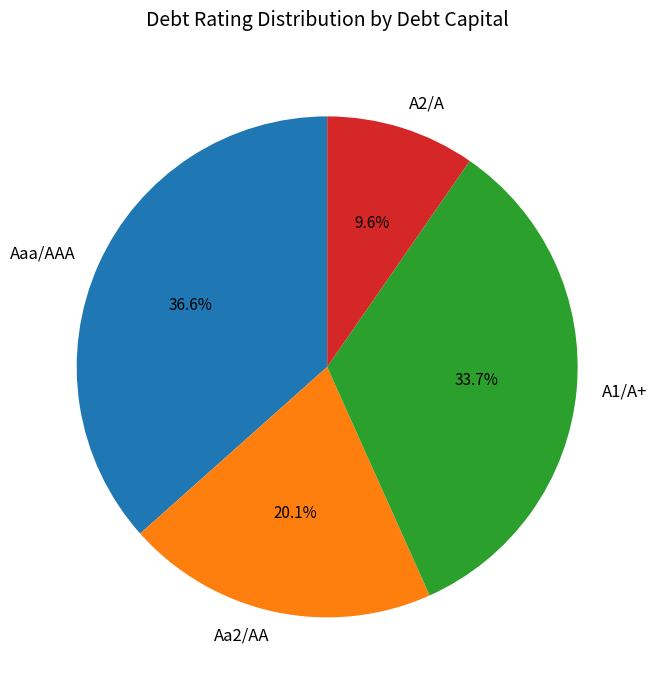

Which slice is the smallest?

A2/A